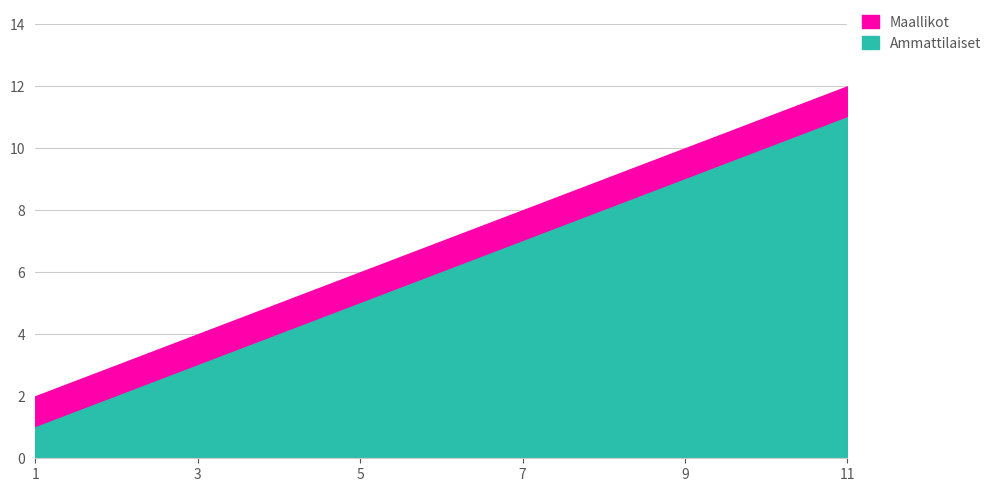

What is the spread (max minus min) of values at 9.0?

1